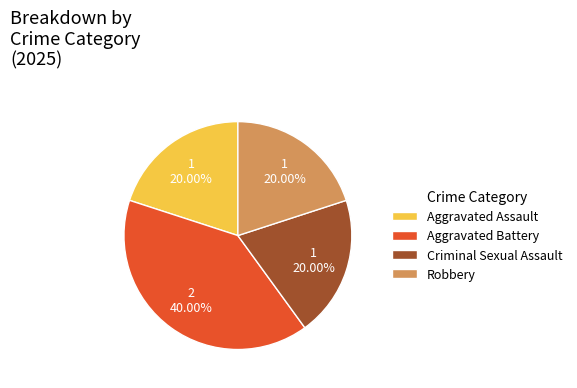

True or false: Criminal Sexual Assault accounts for 20% of the total.

True